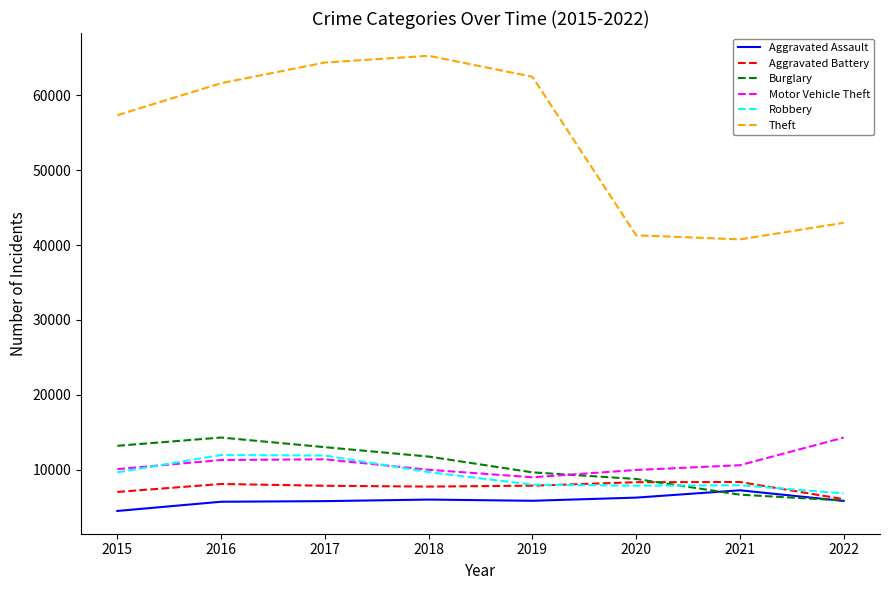

Count the number of categories in the chart.

8